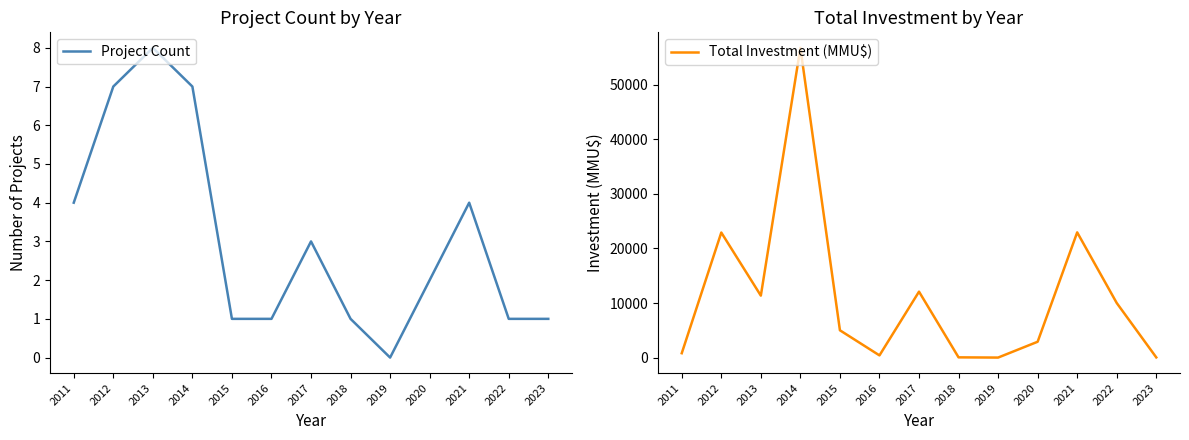

Rank the series by their average value, from highest to lowest.

Total Investment (MMU$), Project Count